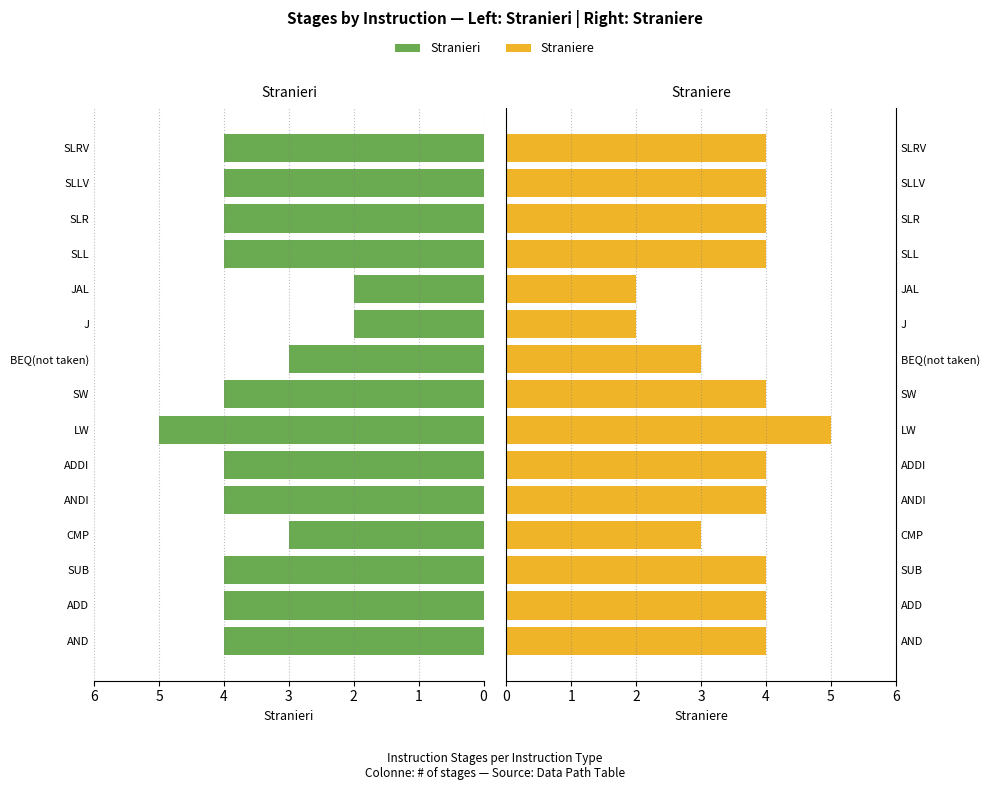

Are the bars horizontal?

Yes